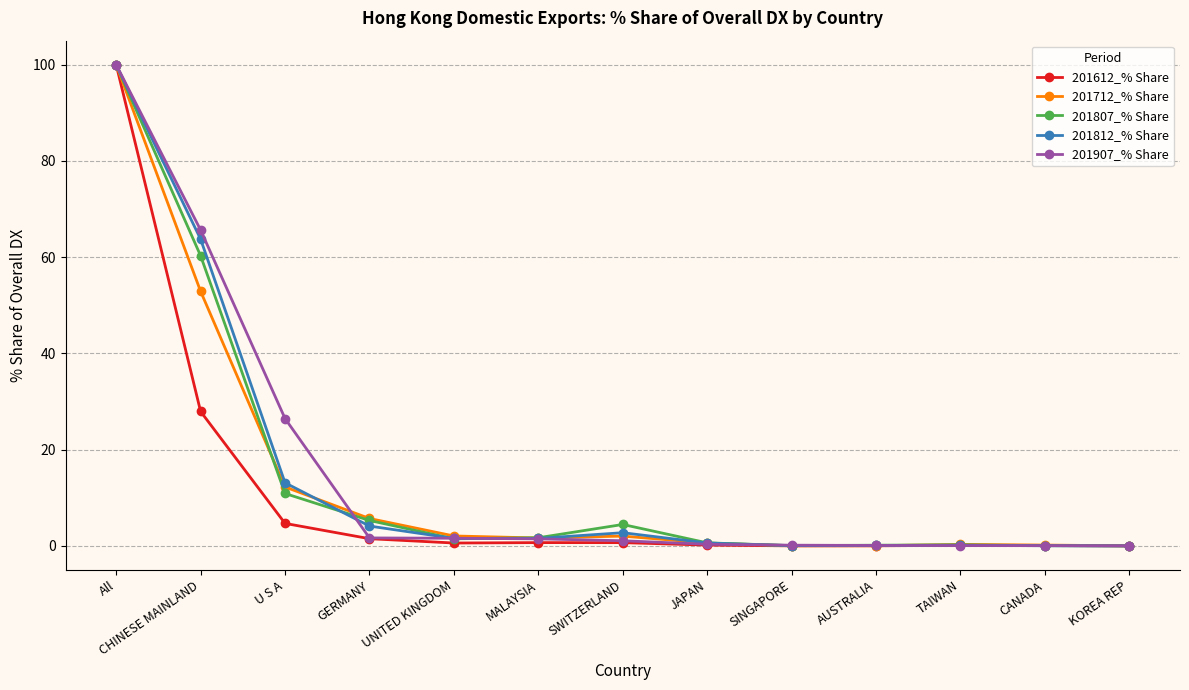

What is the label of the 2nd point from the right?

CANADA